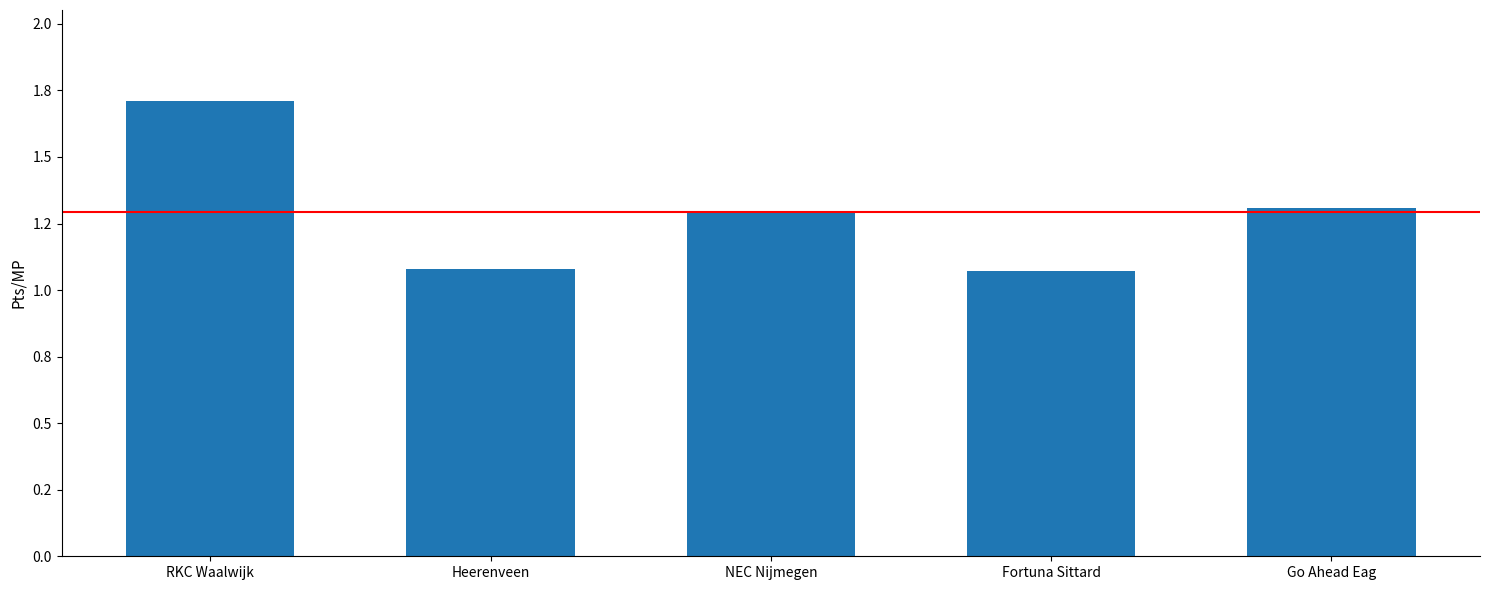

What is the difference between the maximum and minimum values?

0.6